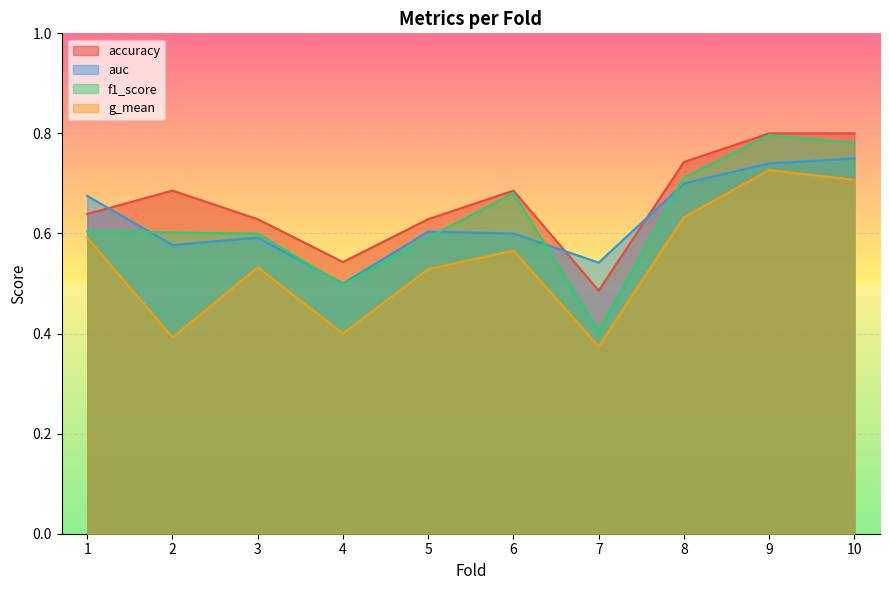

What is the value of the accuracy point at the 3rd from the left?

0.6